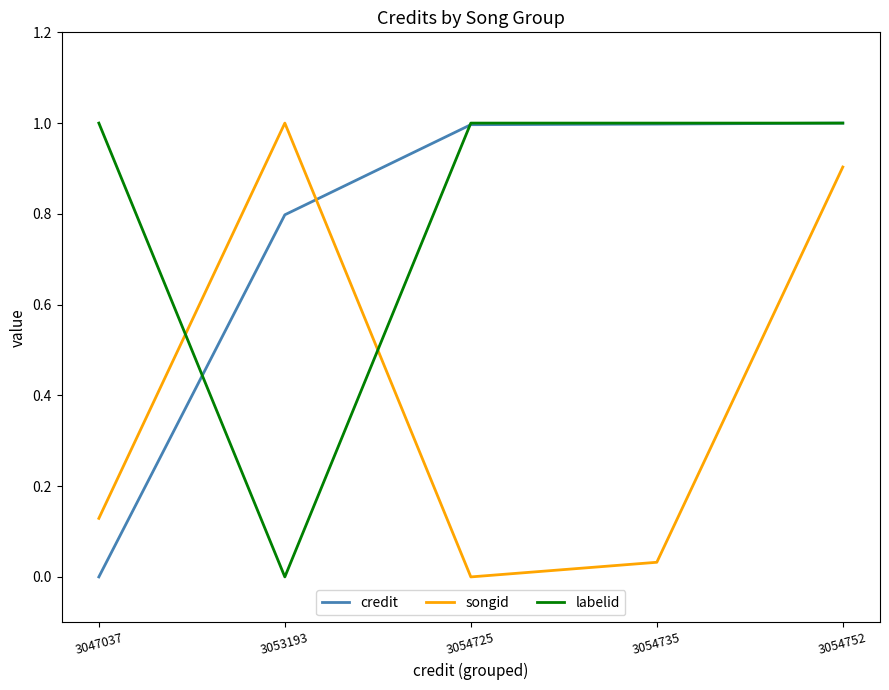

What is the average value of the credit series?

0.8